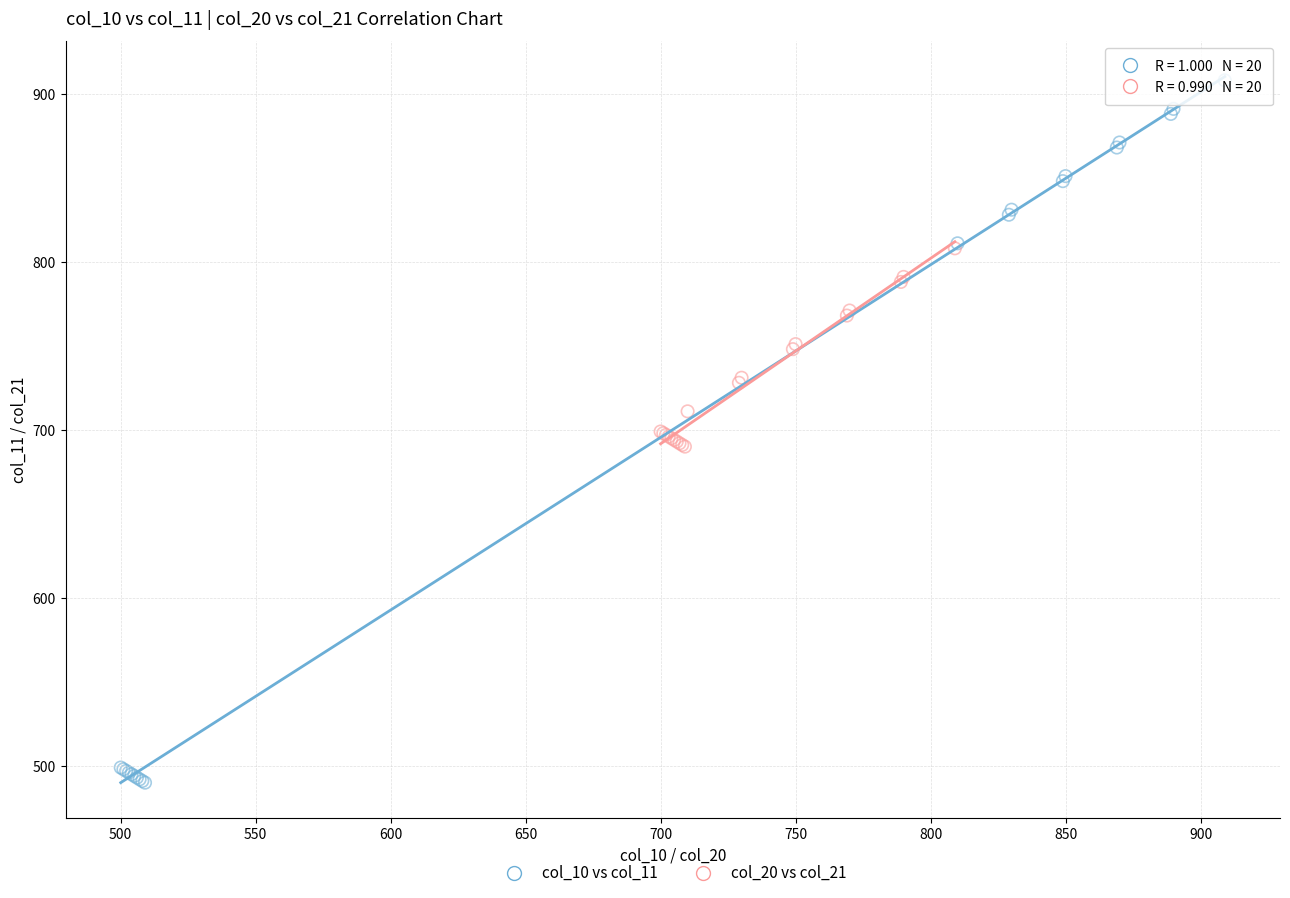

Which series contains the highest Y value?

col_10 vs col_11